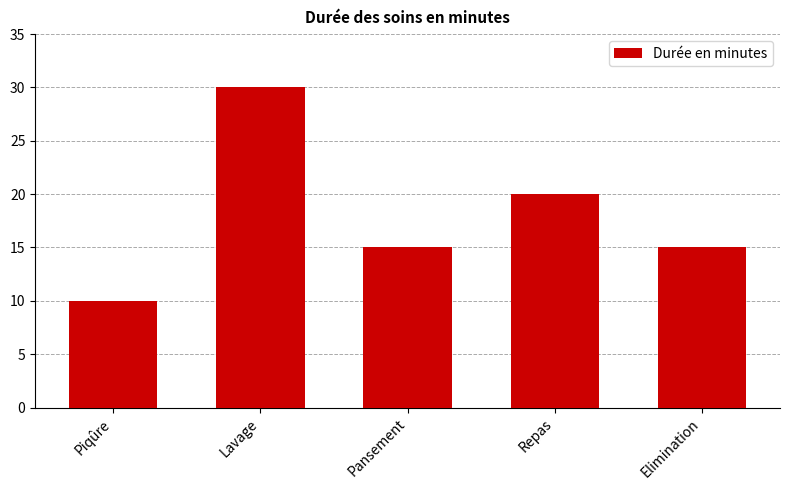

What is the sum of all values?

90